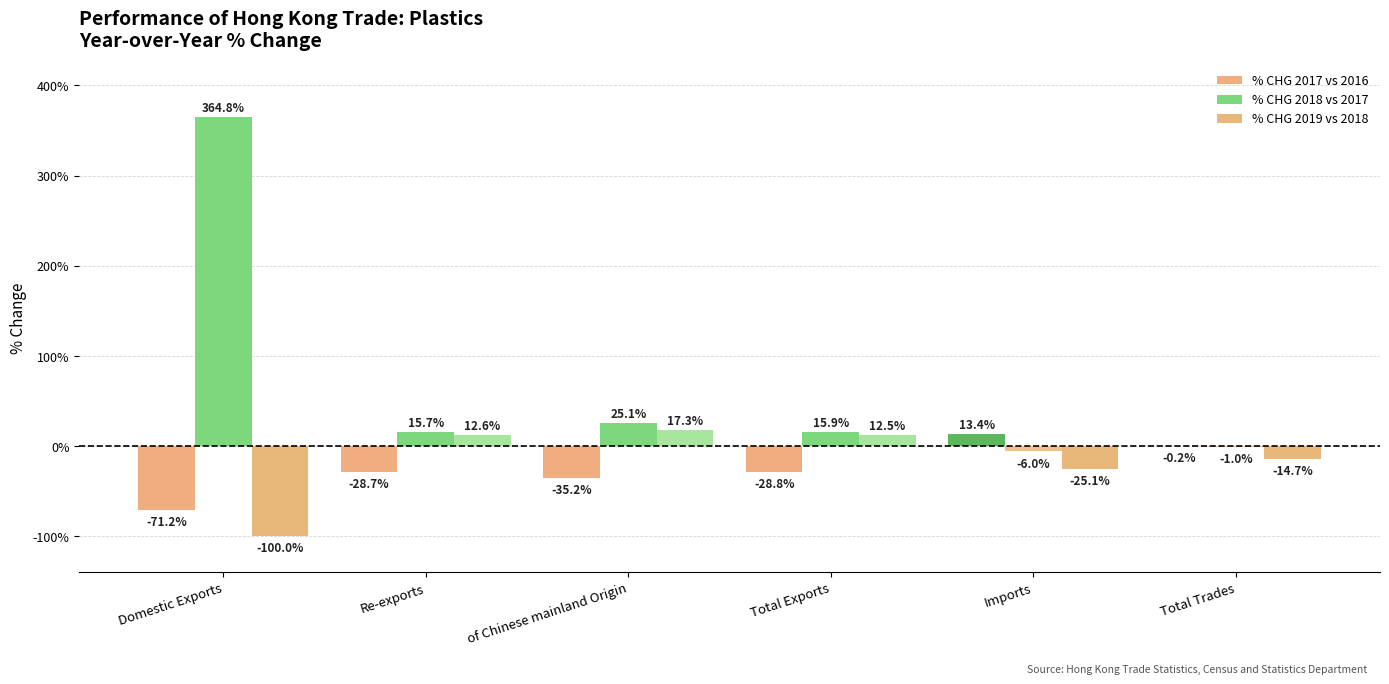

Reading left to right, list all the values displayed in this chart.

% CHG 2017 vs 2016: Domestic Exports=-71.2	Re-exports=-28.7	of Chinese mainland Origin=-35.2	Total Exports=-28.8	Imports=13.4	Total Trades=-0.2
% CHG 2018 vs 2017: Domestic Exports=364.8	Re-exports=15.7	of Chinese mainland Origin=25.1	Total Exports=15.9	Imports=-6.0	Total Trades=-1.0
% CHG 2019 vs 2018: Domestic Exports=-100.0	Re-exports=12.6	of Chinese mainland Origin=17.3	Total Exports=12.5	Imports=-25.1	Total Trades=-14.7